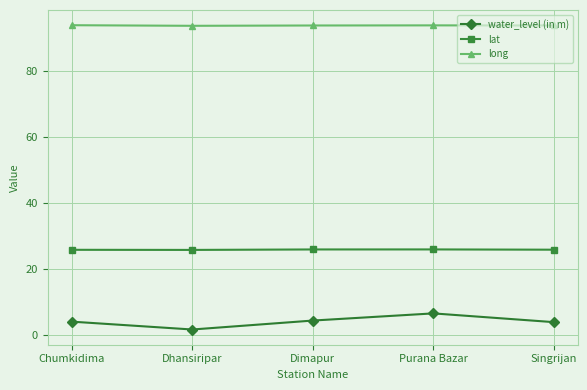

What is the sum of all water_level (in m) values?

20.6